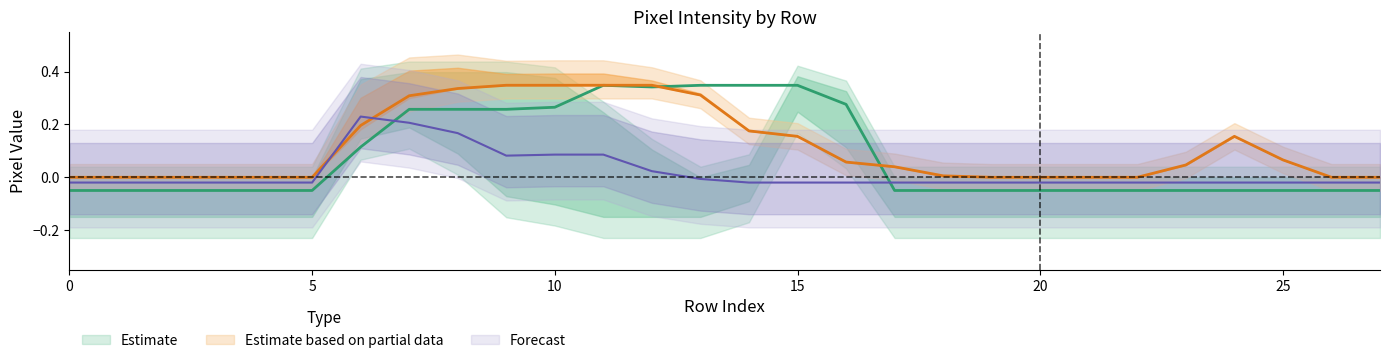

Reading left to right, transcribe all the data shown in this chart.

col_18: 0.0	0.0	0.0	0.0	0.0	0.0	0.2	0.3	0.3	0.3	0.3	0.3	0.3	0.3	0.2	0.2	0.1	0.0	0.0	0.0	0.0	0.0	0.0	0.0	0.2	0.1	0.0	0.0
col_17: -0.0	-0.0	-0.0	-0.0	-0.0	-0.0	0.2	0.2	0.2	0.1	0.1	0.1	0.0	-0.0	-0.0	-0.0	-0.0	-0.0	-0.0	-0.0	-0.0	-0.0	-0.0	-0.0	-0.0	-0.0	-0.0	-0.0
col_11: -0.1	-0.1	-0.1	-0.1	-0.1	-0.1	0.1	0.3	0.3	0.3	0.3	0.3	0.3	0.3	0.3	0.3	0.3	-0.1	-0.1	-0.1	-0.1	-0.1	-0.1	-0.1	-0.1	-0.1	-0.1	-0.1